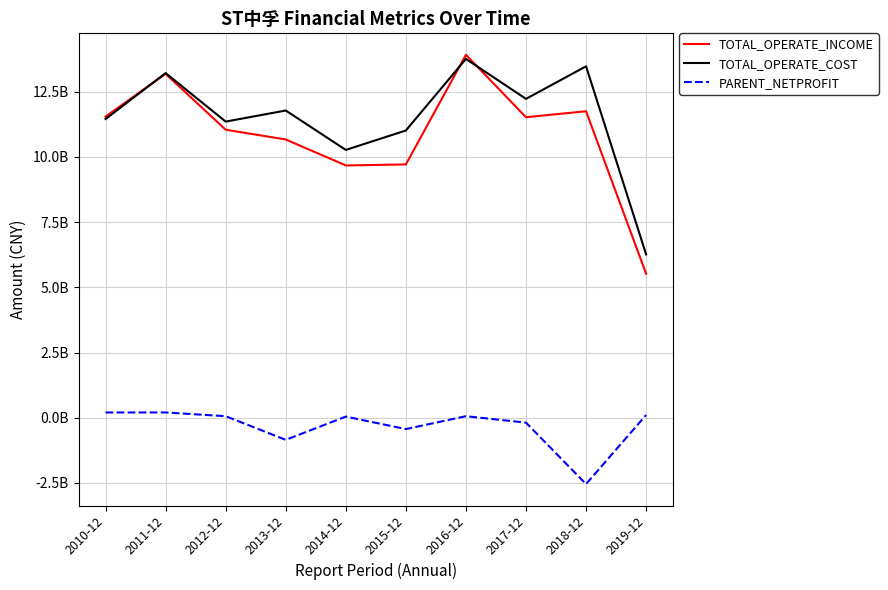

What position from the right is 2011-12?

9